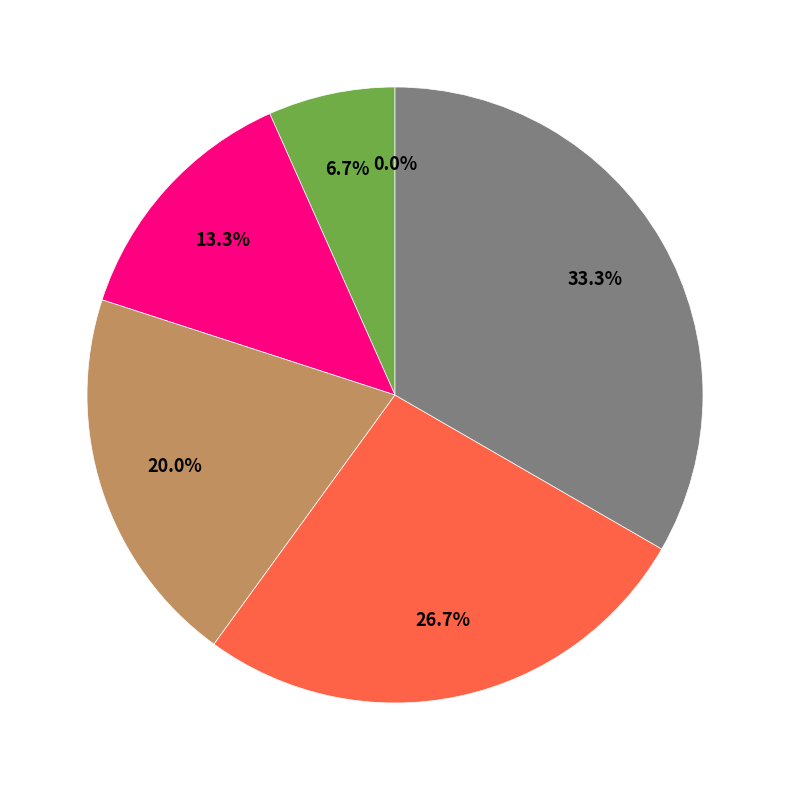

Is there a majority slice in this chart?

No